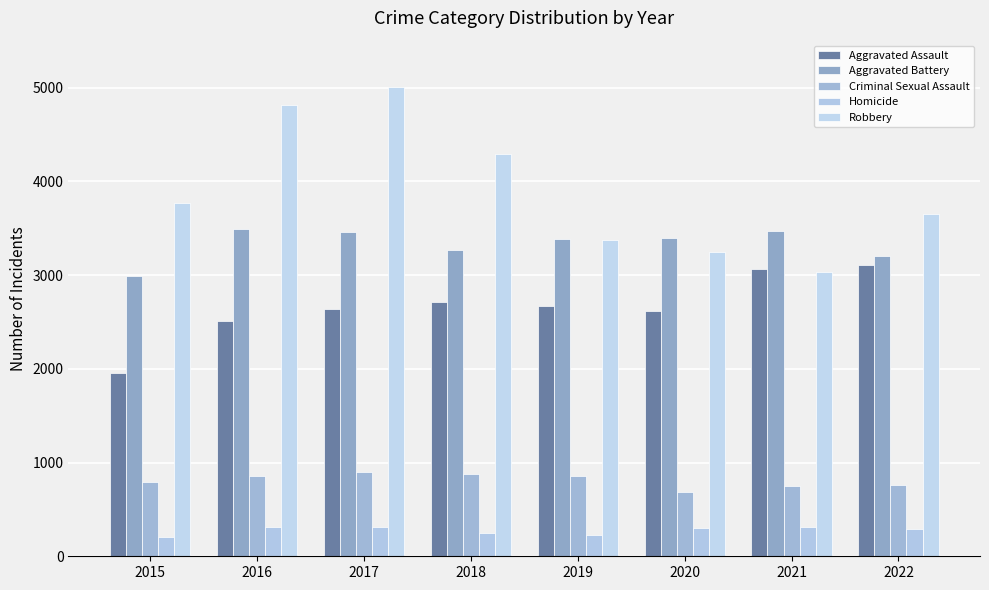

Does the chart contain any negative values?

No